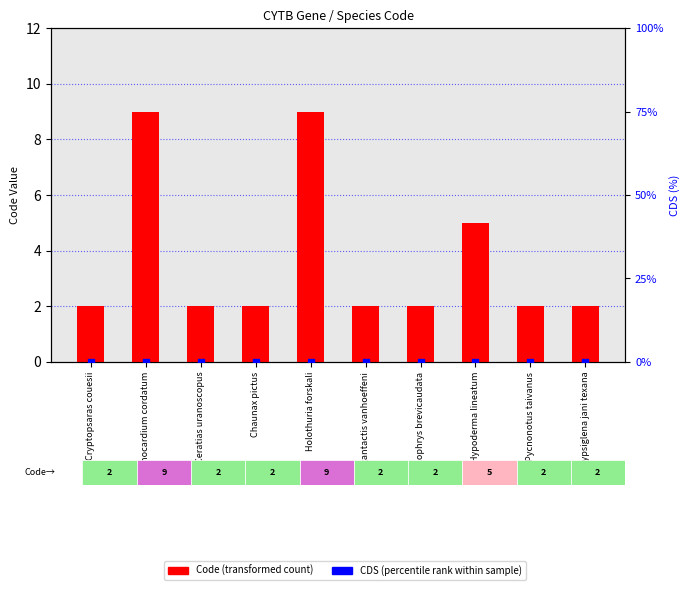

At how many categories does at least one series exceed 5?

2